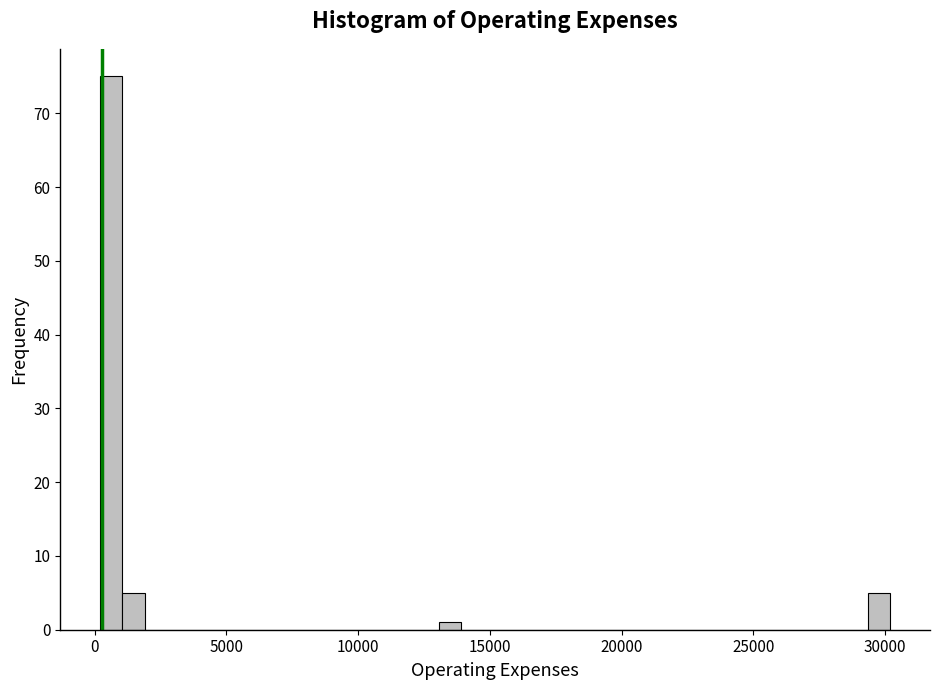

Read against the x-axis, roughly where is the centre of the tallest bar?

500